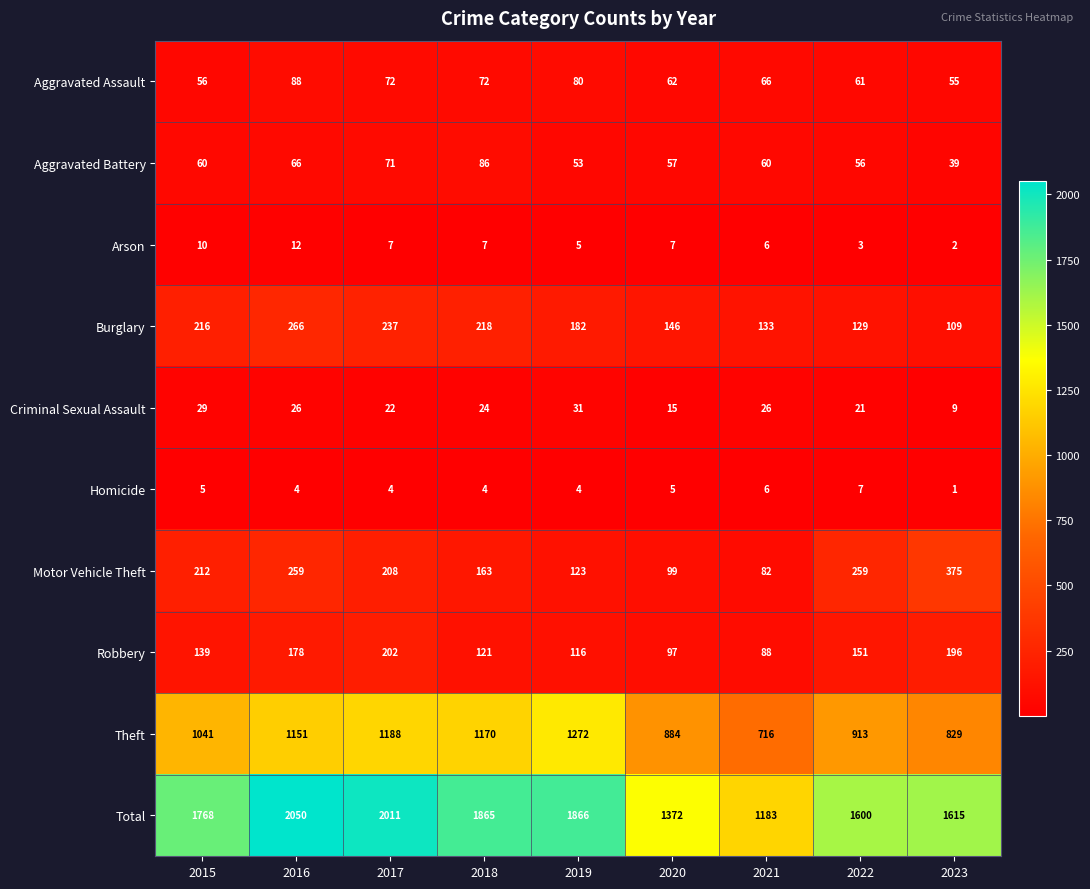

Which label corresponds to the largest value in the chart?

2016